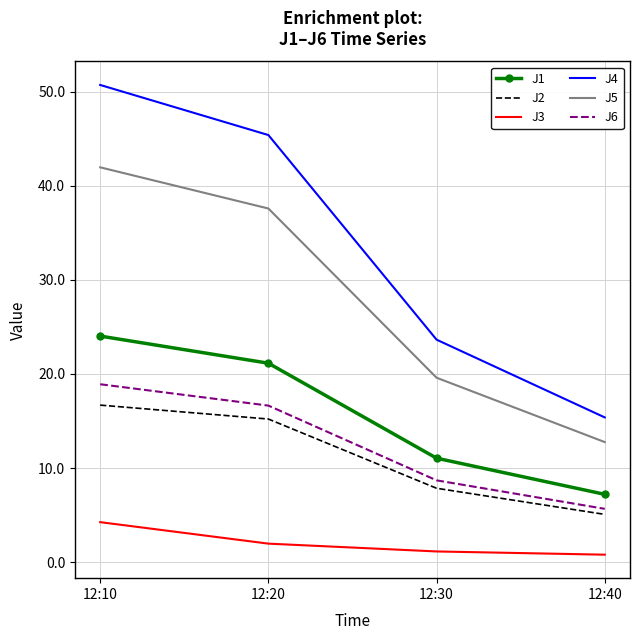

True or false: J4 and J6 intersect in this chart.

False